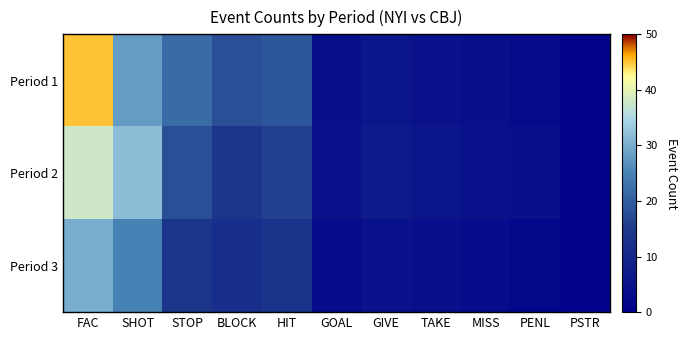

Reading left to right, transcribe all the data shown in this chart.

Period 1: FAC=45	SHOT=28	STOP=22	BLOCK=18	HIT=19	GOAL=4	GIVE=6	TAKE=5	MISS=4	PENL=3	PSTR=1
Period 2: FAC=38	SHOT=32	STOP=18	BLOCK=14	HIT=16	GOAL=5	GIVE=7	TAKE=6	MISS=5	PENL=4	PSTR=1
Period 3: FAC=30	SHOT=25	STOP=14	BLOCK=12	HIT=13	GOAL=3	GIVE=5	TAKE=4	MISS=3	PENL=2	PSTR=1